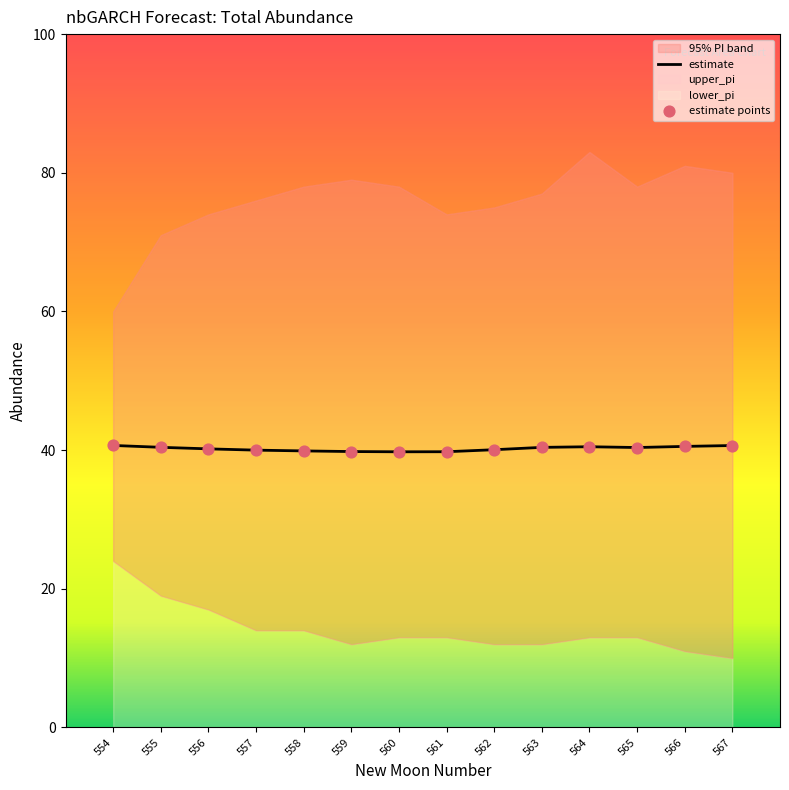

Which series contains the lowest Y value?

lower_pi